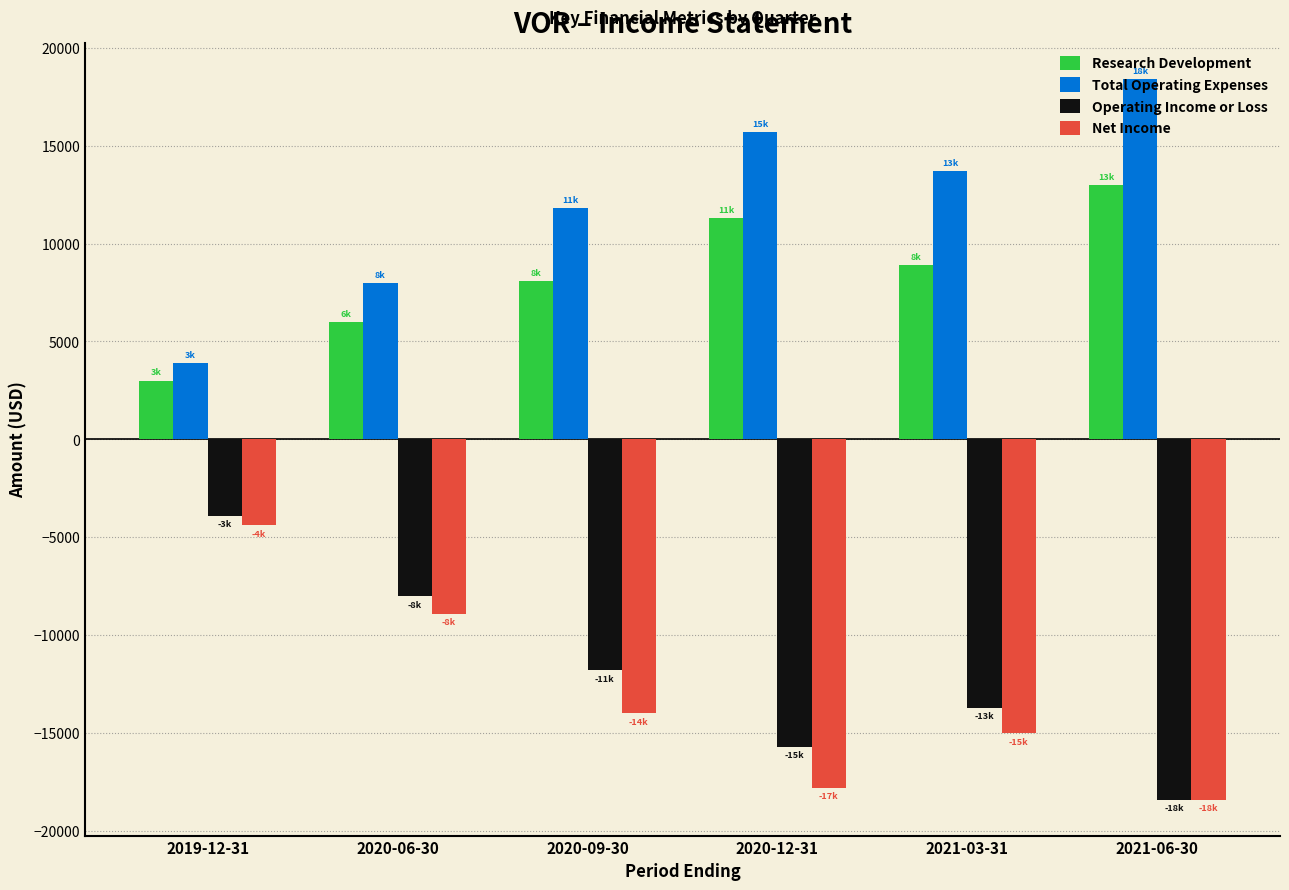

List the labels in order of Total Operating Expenses value, smallest first.

2019-12-31, 2020-06-30, 2020-09-30, 2021-03-31, 2020-12-31, 2021-06-30